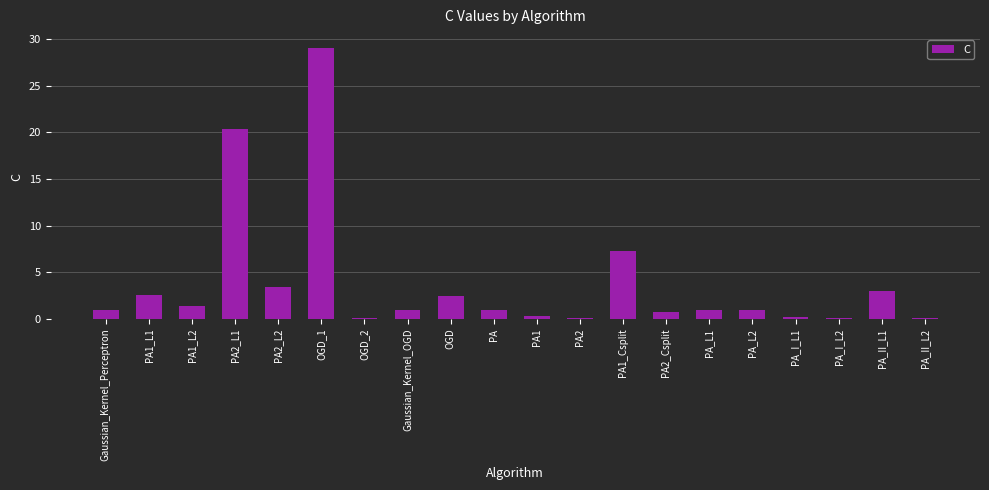

What is the maximum value shown in the chart?

29.0